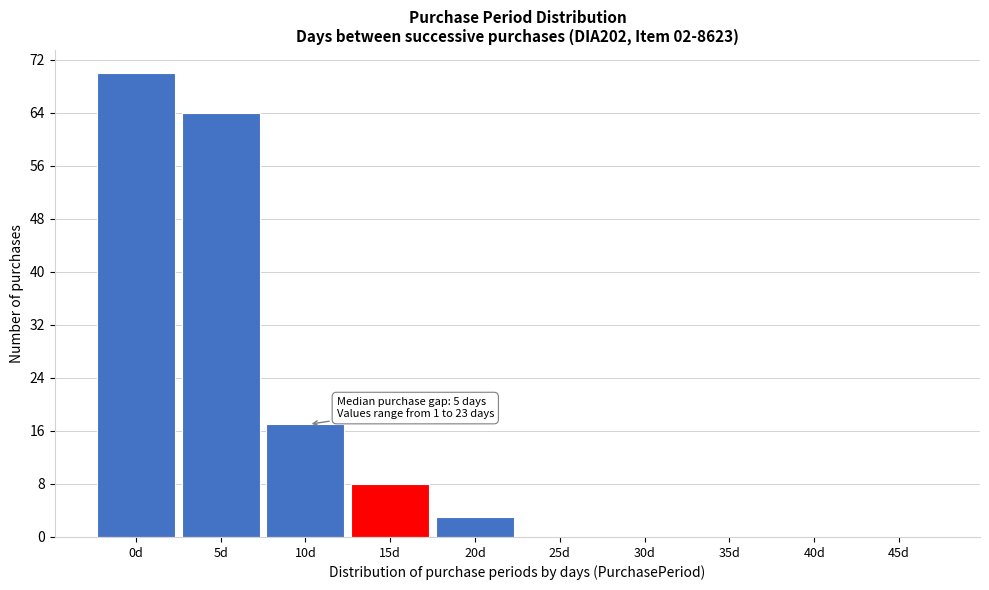

Reading left to right, transcribe all the data shown in this chart.

0d=70	5d=64	10d=17	15d=8	20d=3	25d=0	30d=0	35d=0	40d=0	45d=0